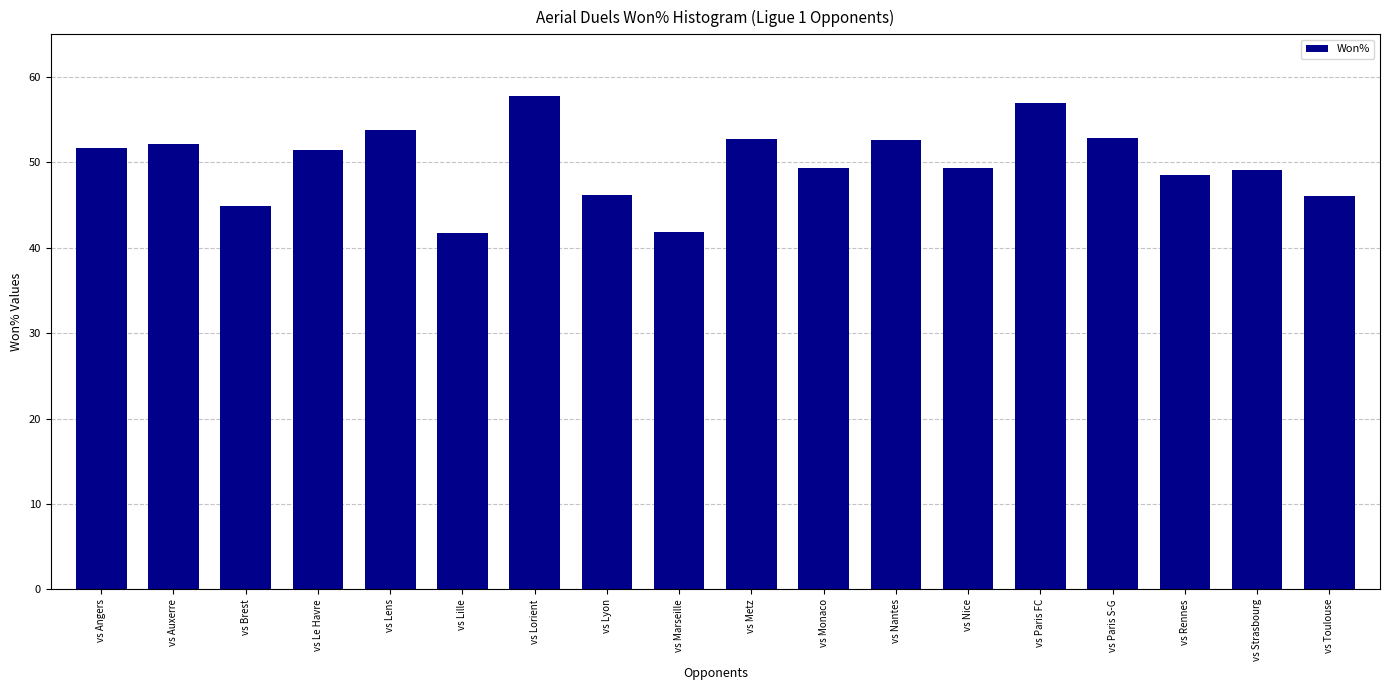

The value at vs Brest is 9.6. True or false?

False